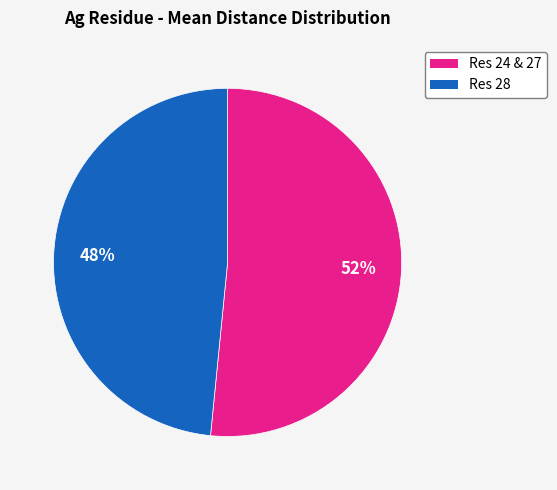

To the nearest percent, what is the average slice percentage?

50%